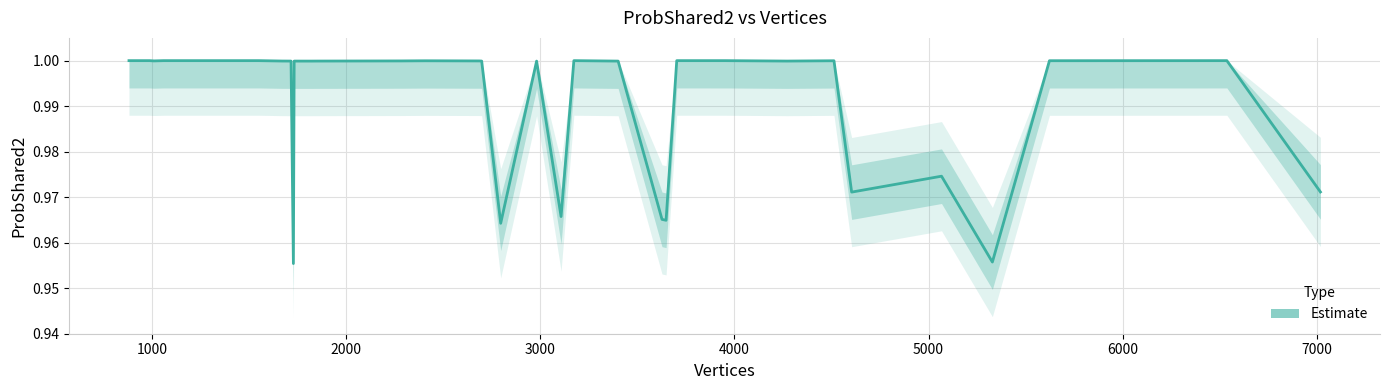

True or false: the data has more than 0 interior local peaks.

True